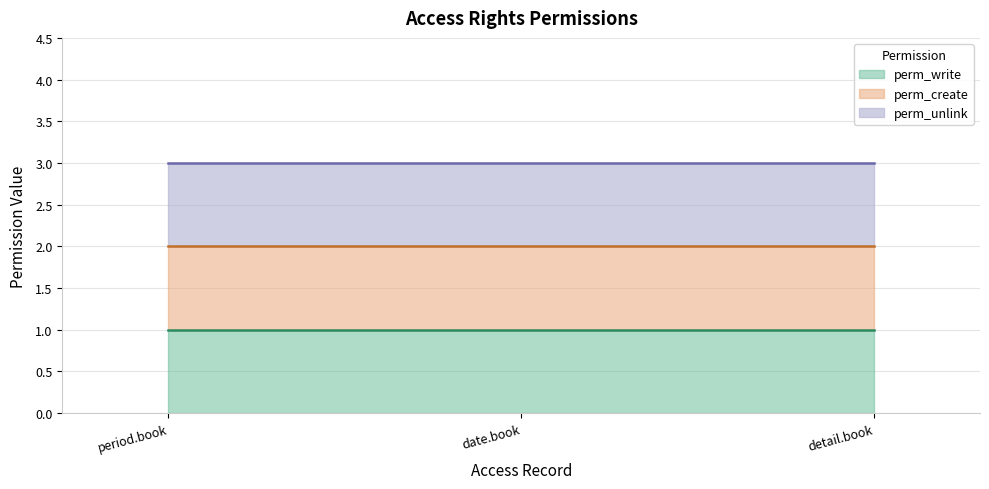

What is the greatest value displayed?

3